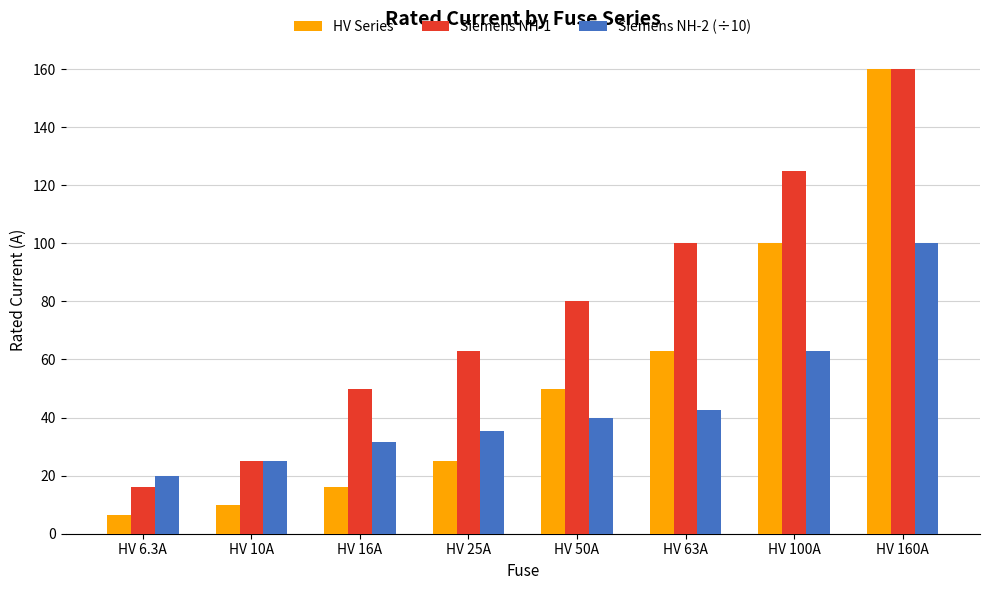

Read the Siemens NH-1 value at HV 10A.

25.0